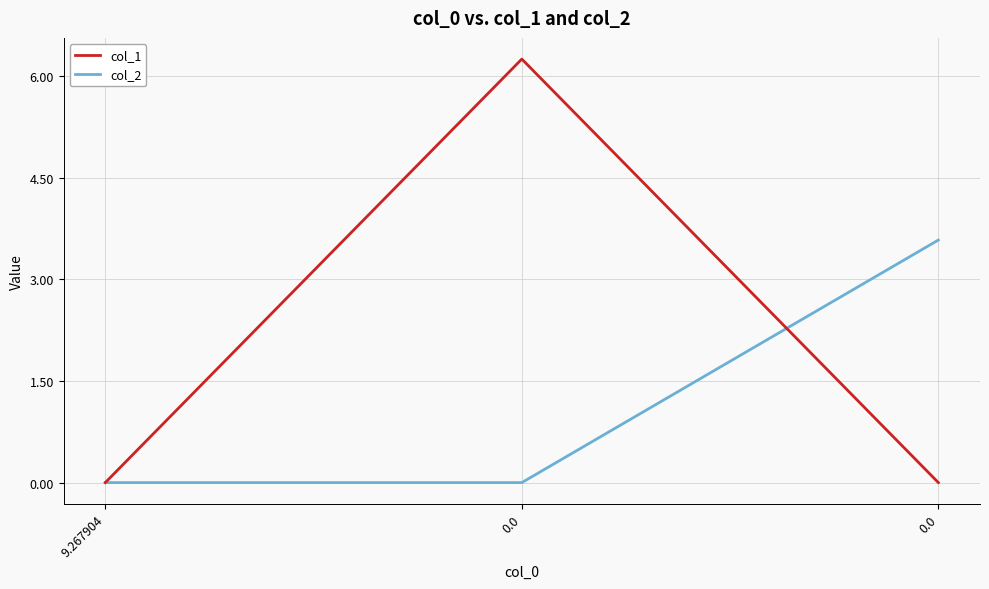

Is the value of col_2 at 9.267904 greater than the value of col_1 at 0.0?

No